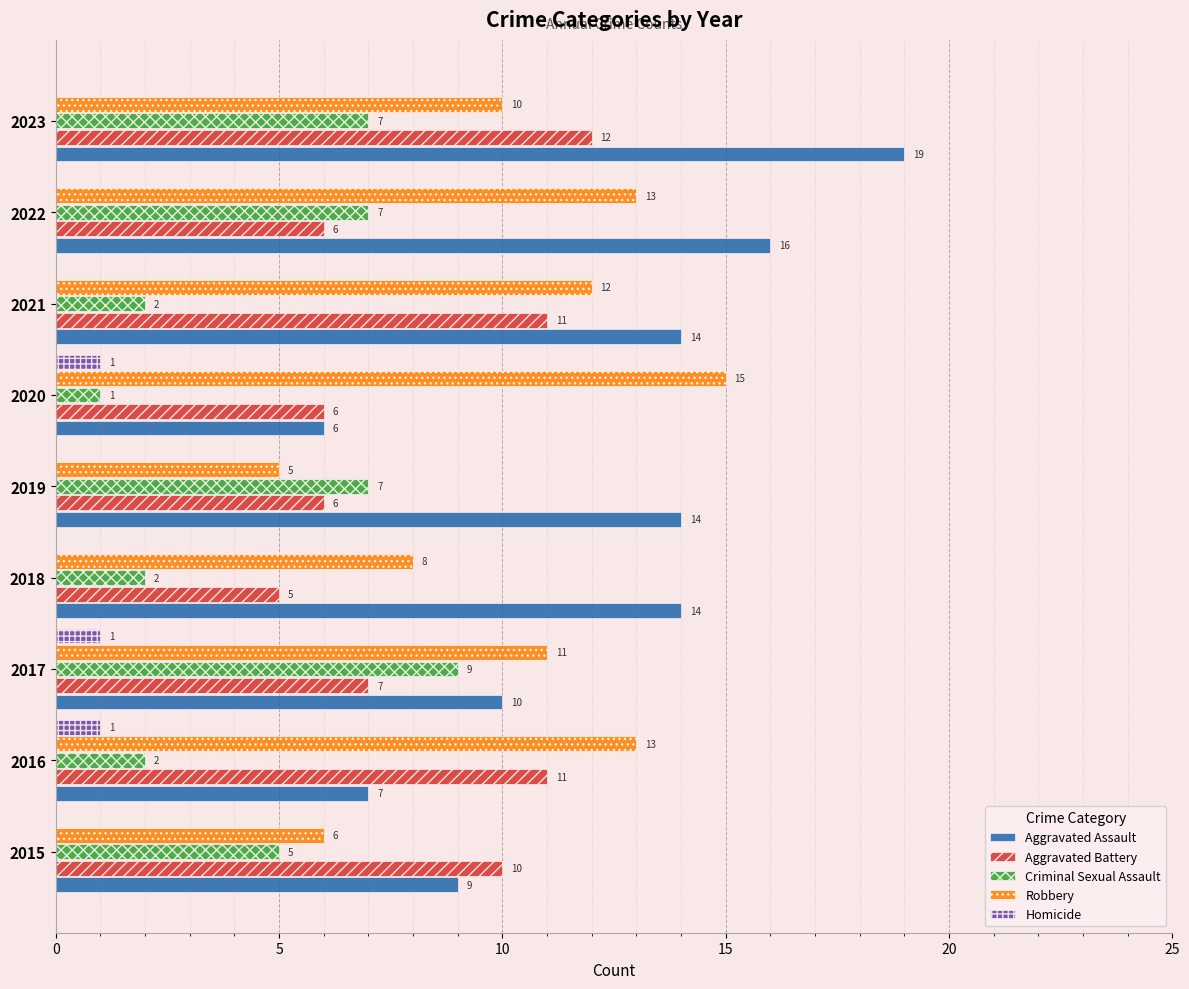

True or false: Criminal Sexual Assault has a value of 7 at 2019.

True